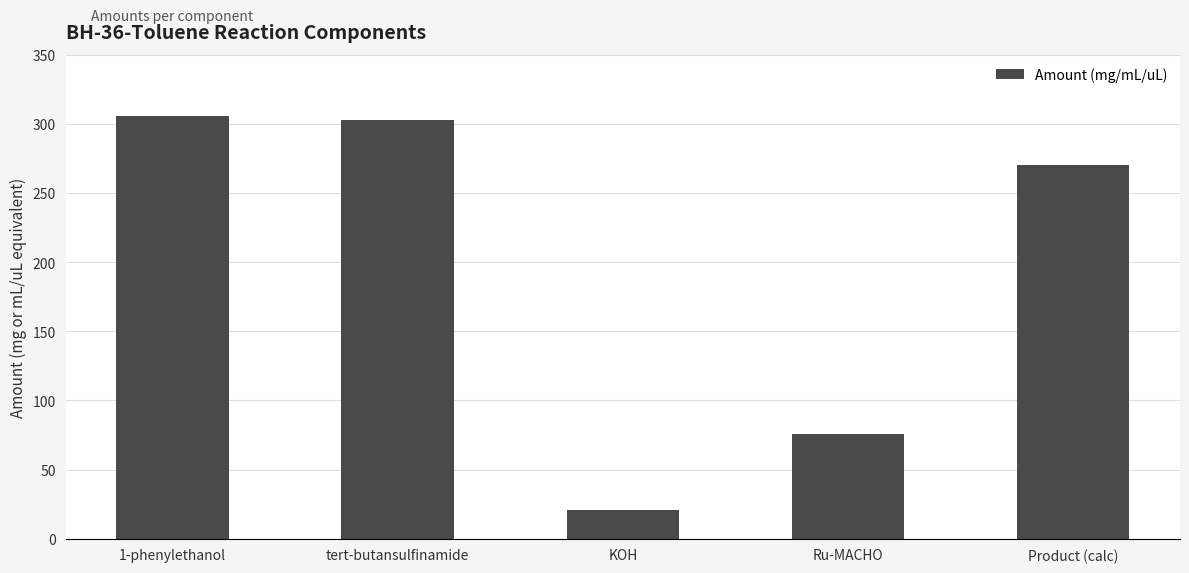

Which has a higher value, Product (calc) or 1-phenylethanol?

1-phenylethanol